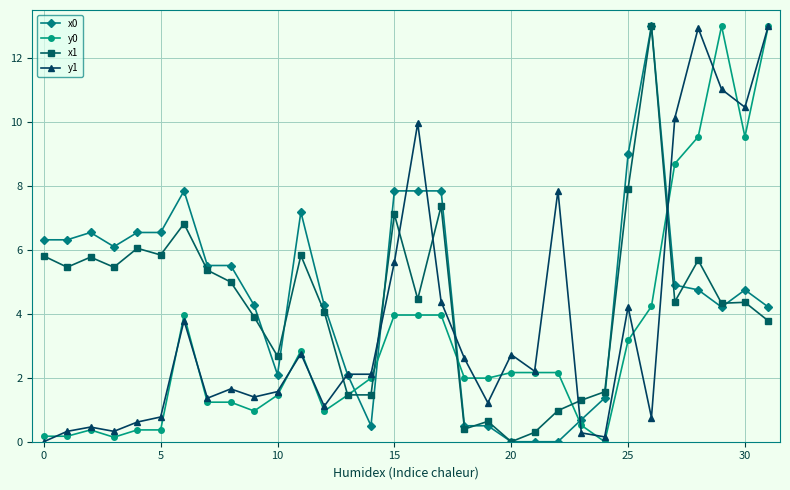

List the series in order of their overall mean, highest first.

x0, x1, y1, y0